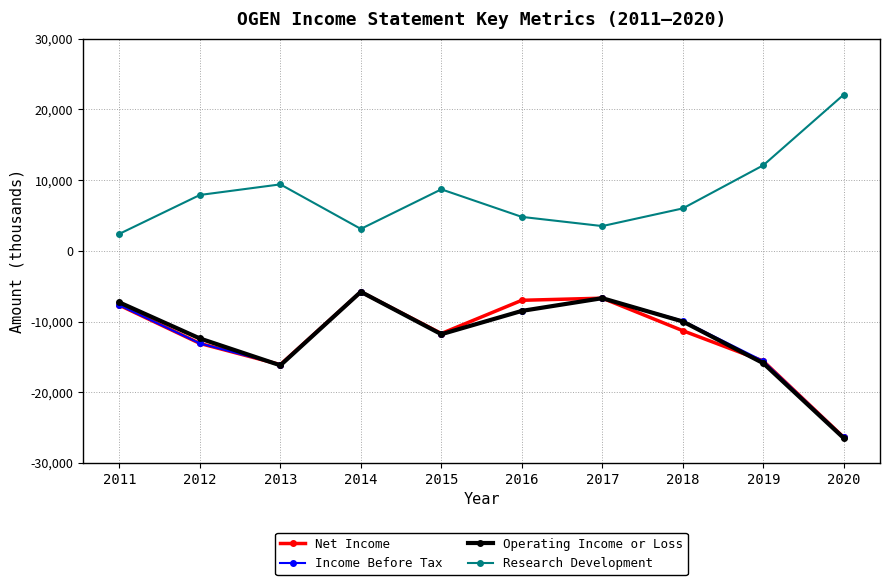

At which category is the sum across all series the highest?

2014